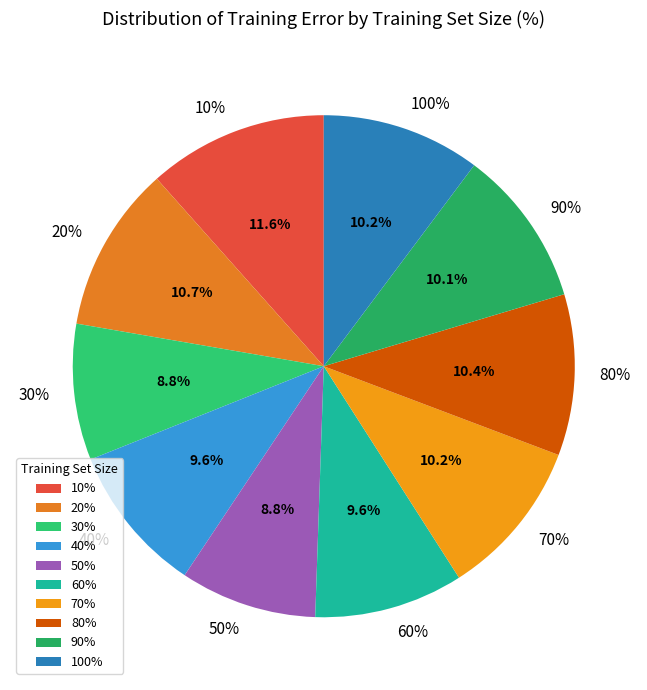

What is the largest slice in the pie chart?

10%